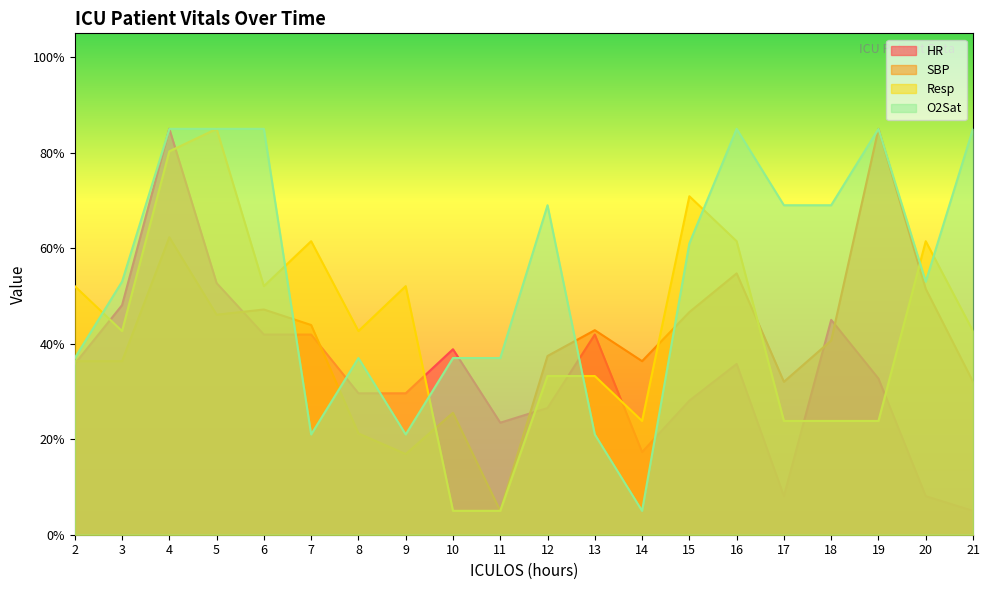

In HR, how many points are lower than both neighbors (excluding endpoints)?

3